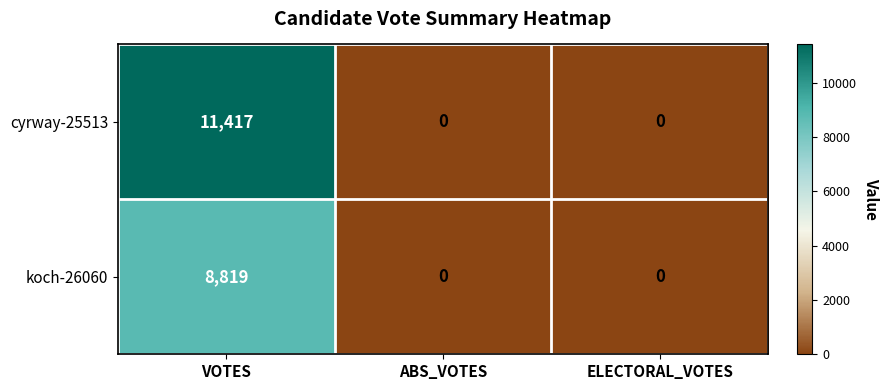

At which category is the sum across all series the highest?

VOTES